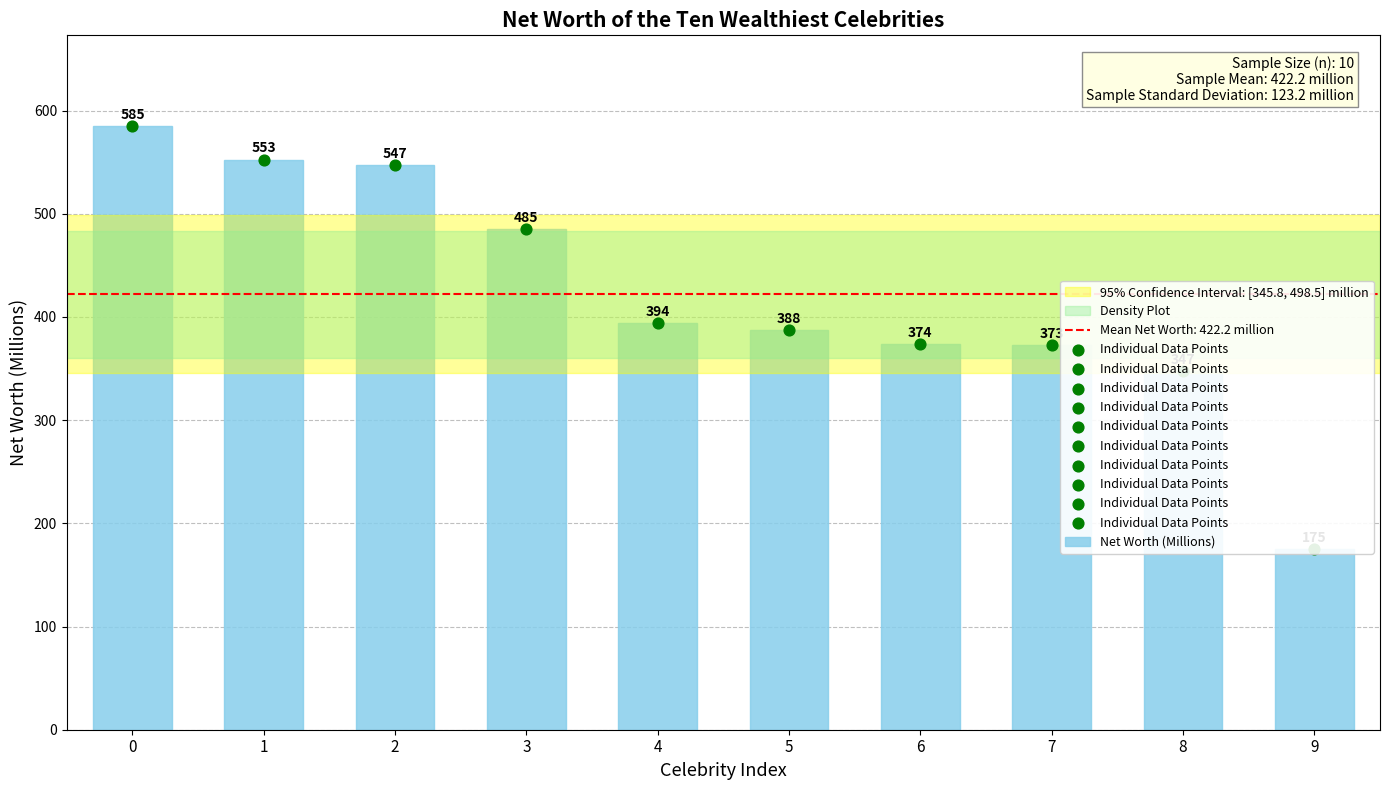

What is the ratio of the value at 1 to the value at 8?

1.6